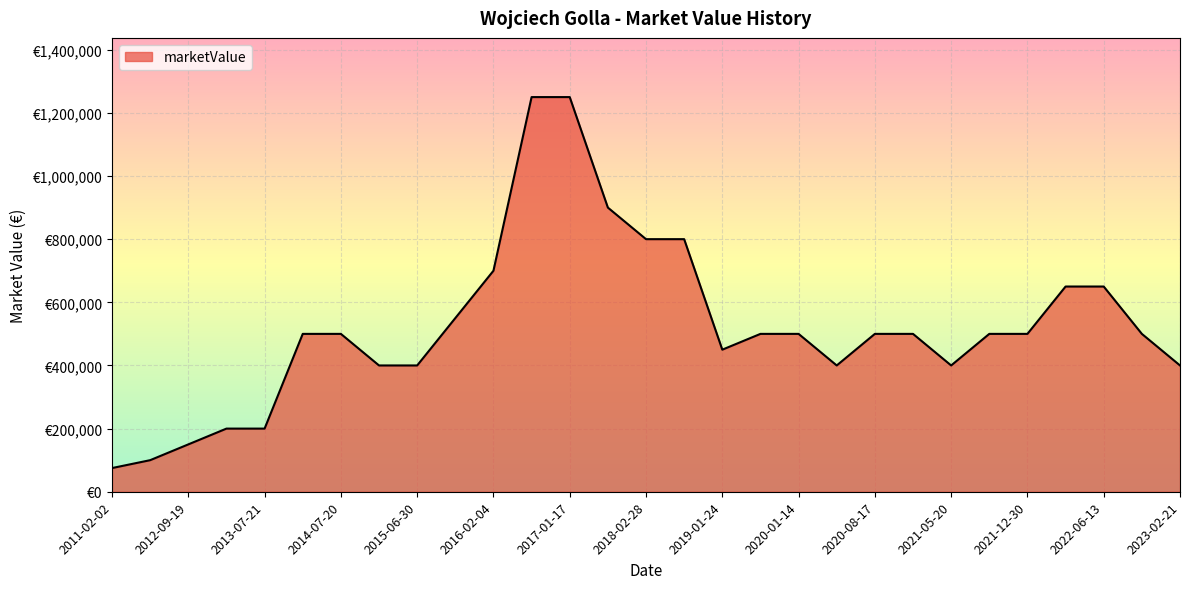

Which label corresponds to the smallest value in the chart?

2011-02-02